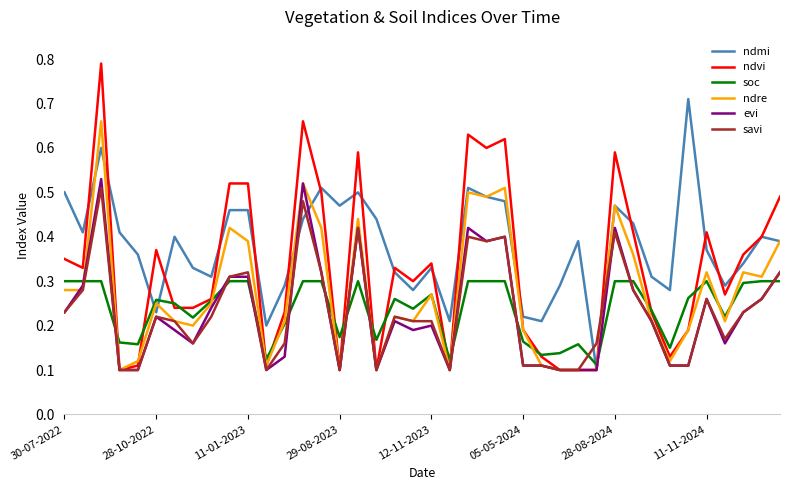

Which series has the largest total across all categories?

ndmi